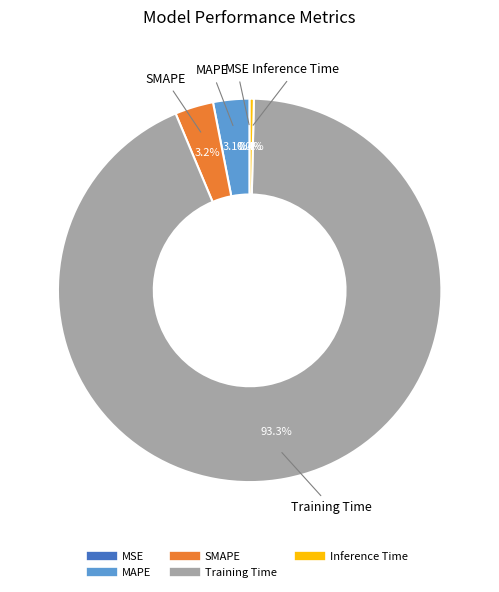

To the nearest percent, what is the combined percentage of MAPE and Inference Time?

3%